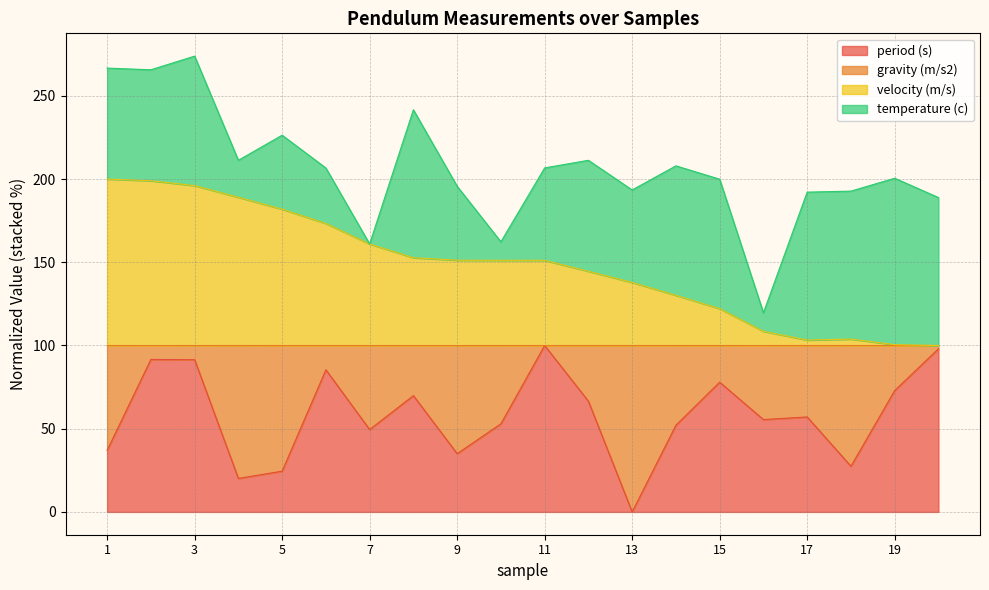

How many interior local peaks does the velocity (m/s) series have?

1